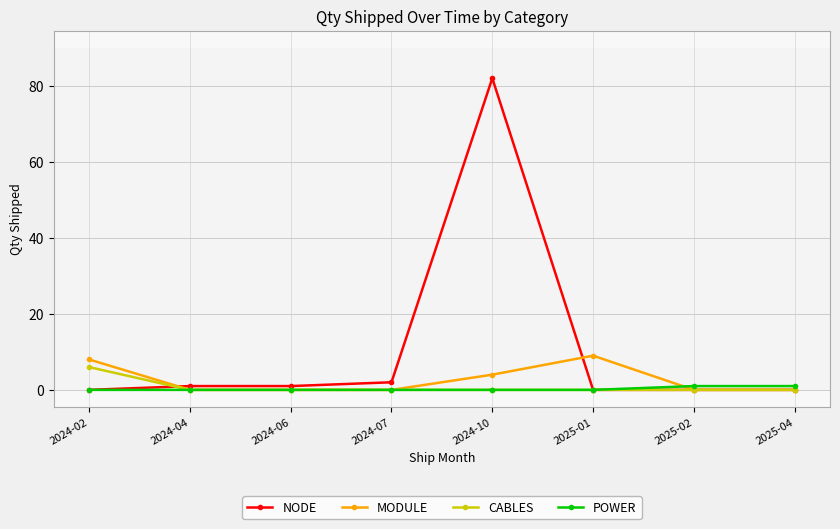

How many distinct data groups are displayed?

4